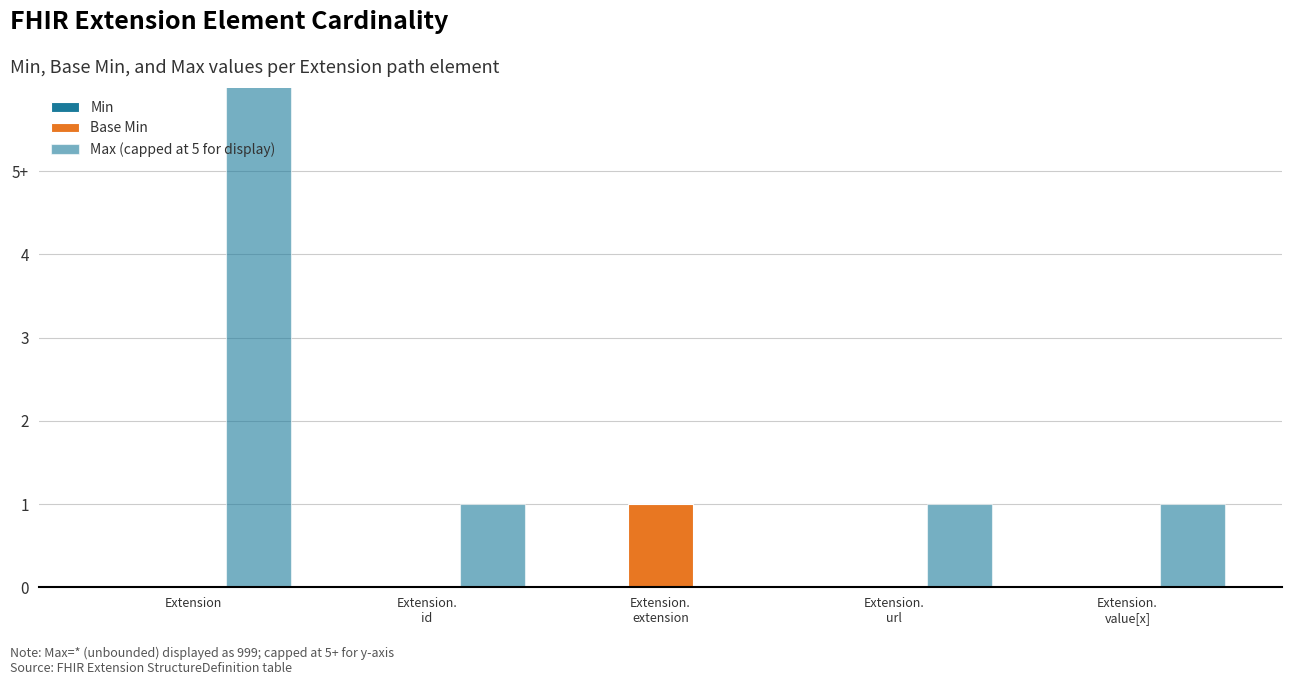

Reading right to left, what are all the values shown in this chart?

Min: 0	0	0	0	0
Base Min: 0	0	1	0	0
Max (capped at 5 for display): 1	1	0	1	999